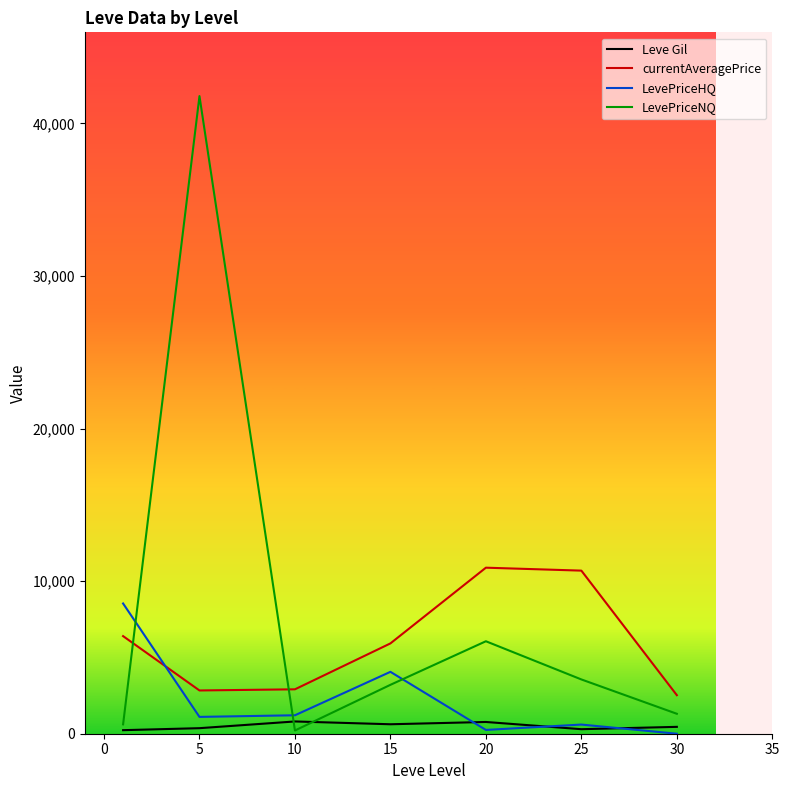

What is the difference between the second highest and second lowest values in the Leve Gil series?

473.3